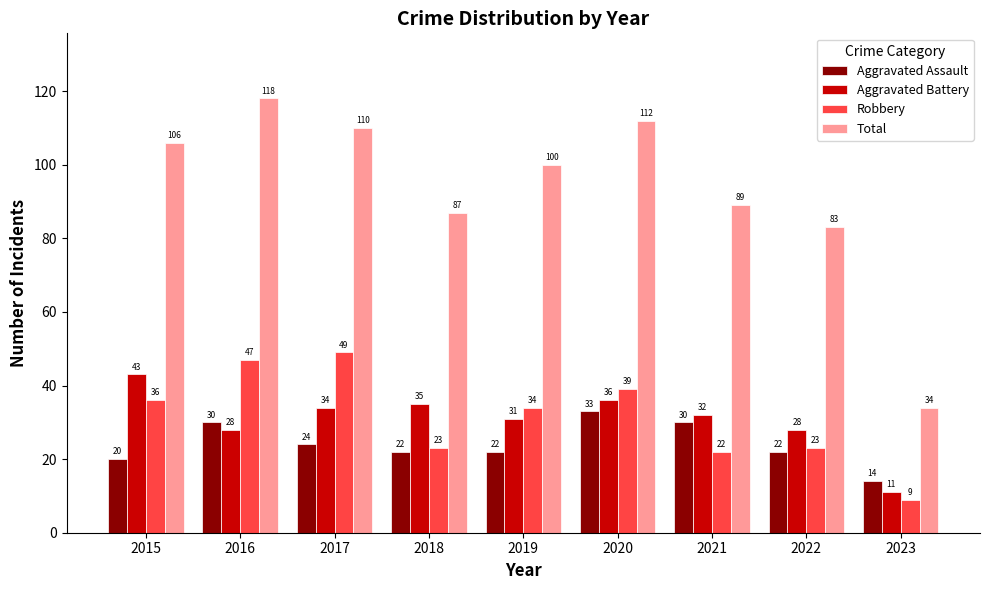

Is it true that Total equals 83 at 2022?

True